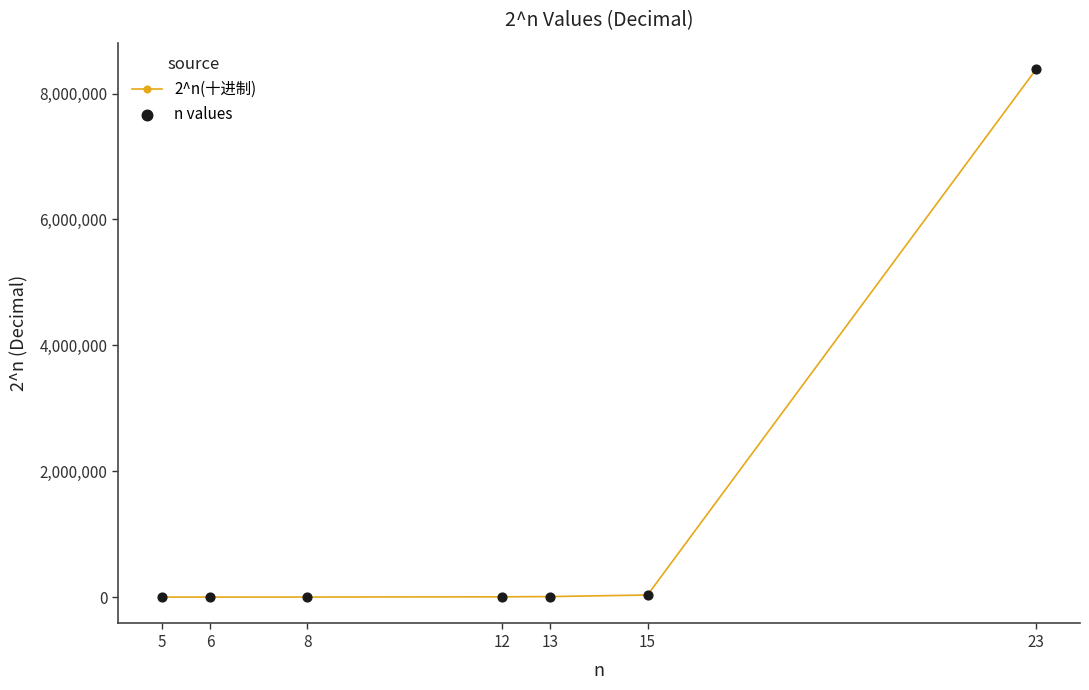

True or false: there are more than 2 points higher than both neighbors.

False